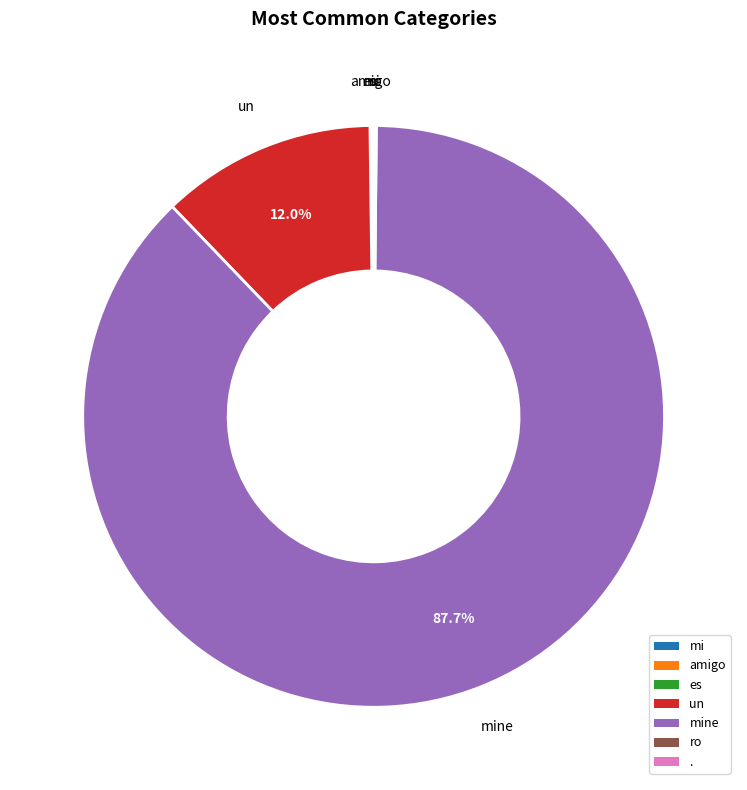

To the nearest percent, what percentage of the pie is un?

12%